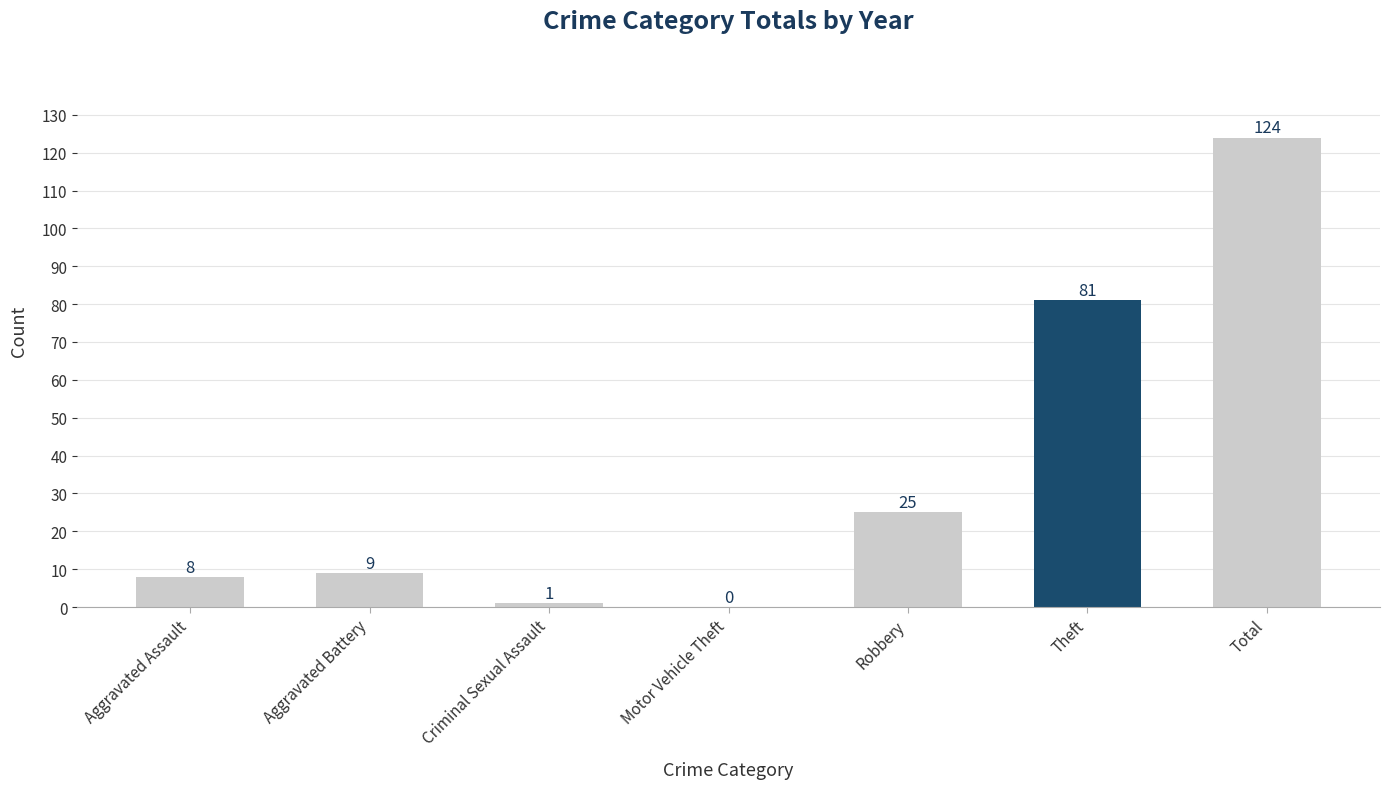

At which label is the value closest to 62?

Theft